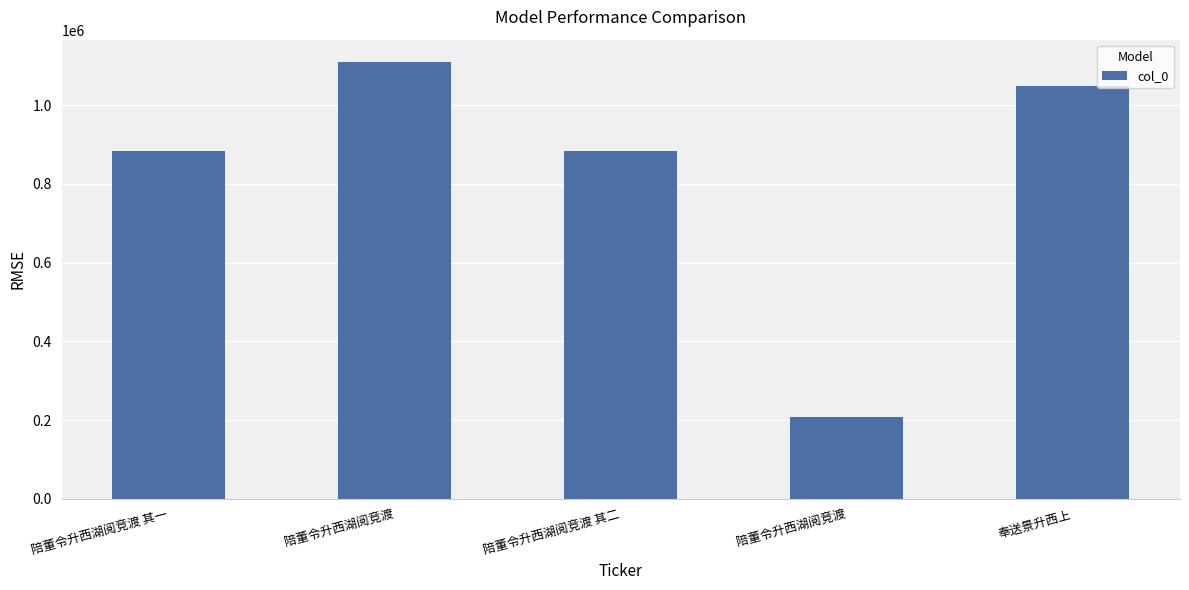

The chart shows a value of 1438714 at 陪董令升西湖阅竞渡 其一. True or false?

False